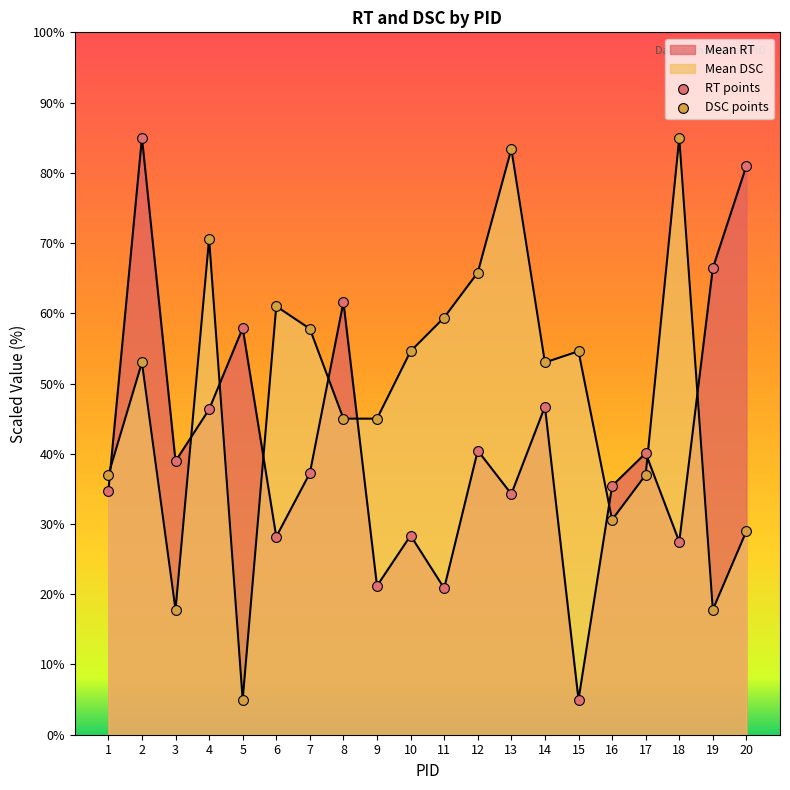

Which series has the largest total across all categories?

Mean DSC